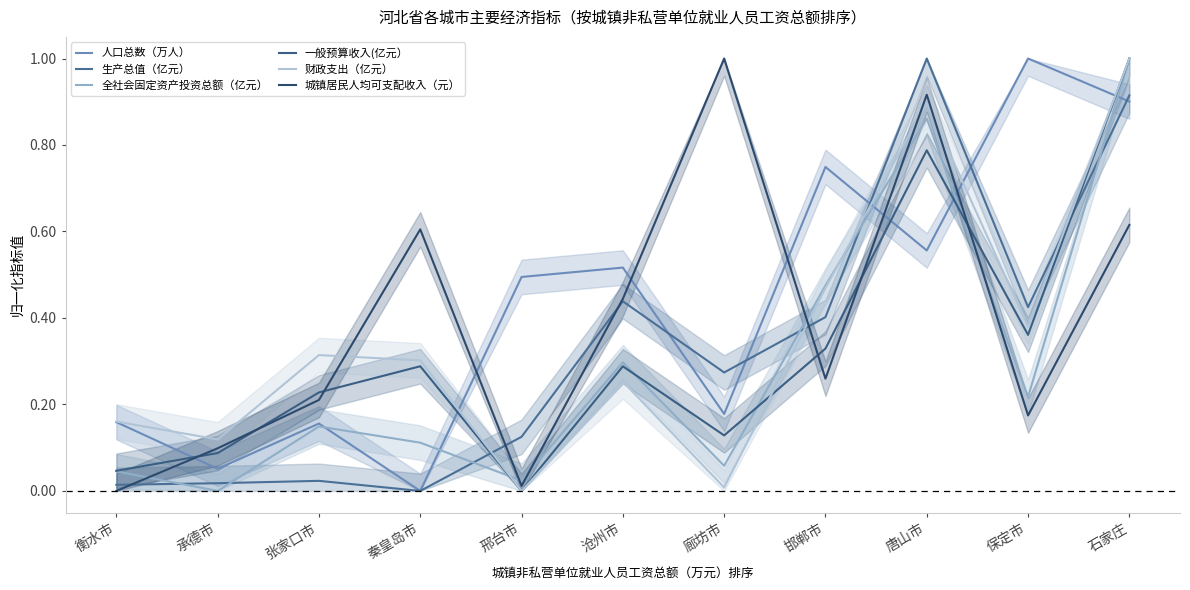

What is the sum of the 财政支出（亿元） values at 邯郸市 and 秦皇岛市?

0.8